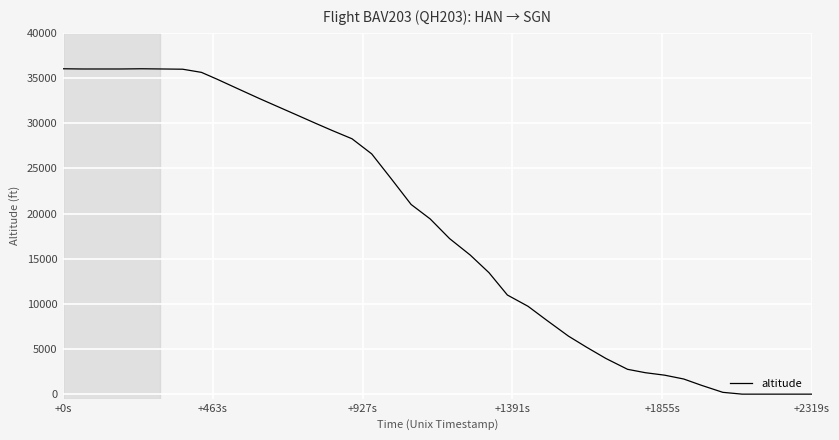

What is the maximum value shown in the chart?

36025